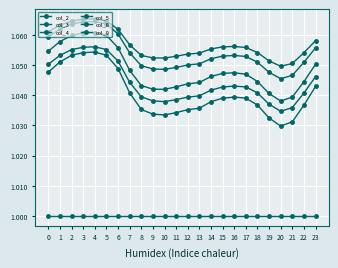

Read the col_3 value at 11.

1.0